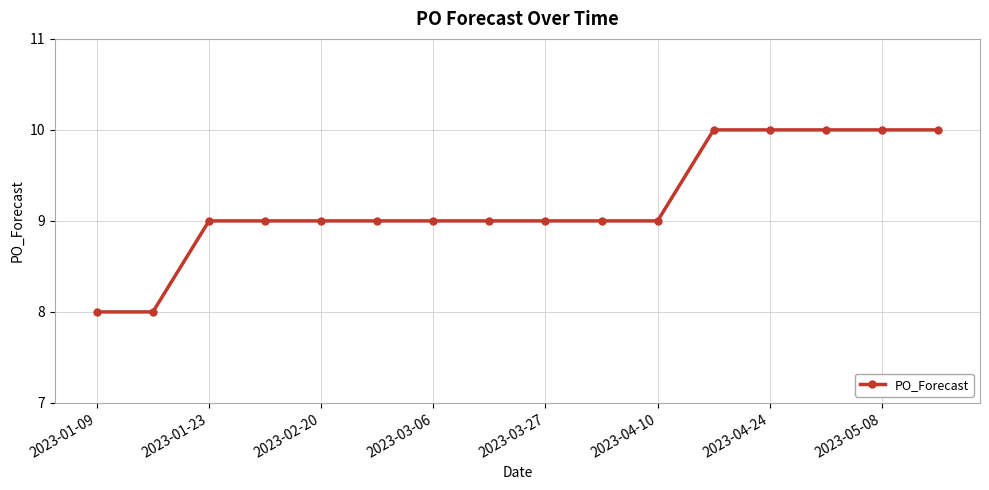

What is the value of the 7th point from the left?

9